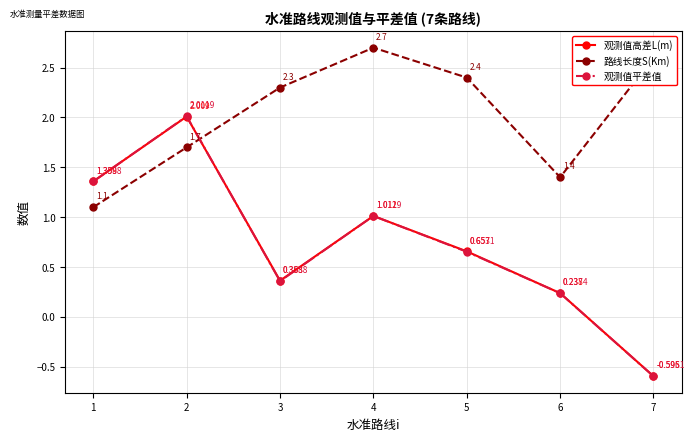

After their last crossing, which series has the higher values: 观测值高差L(m) or 路线长度S(Km)?

路线长度S(Km)